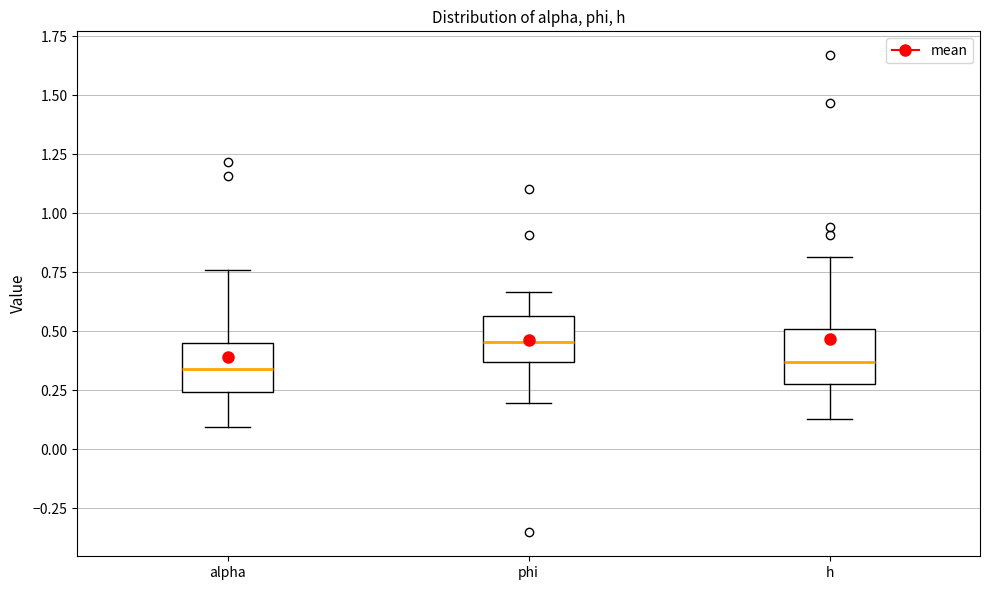

Which box has the highest median line?

phi